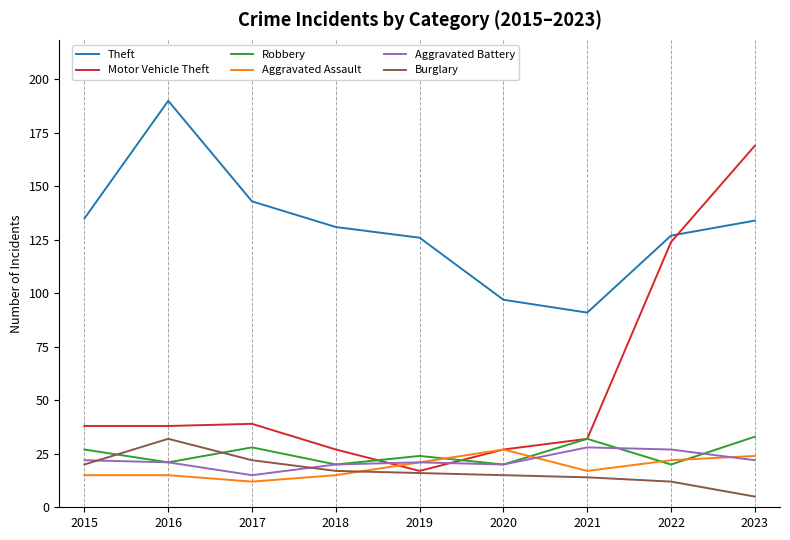

At which category is the sum across all series the highest?

2023